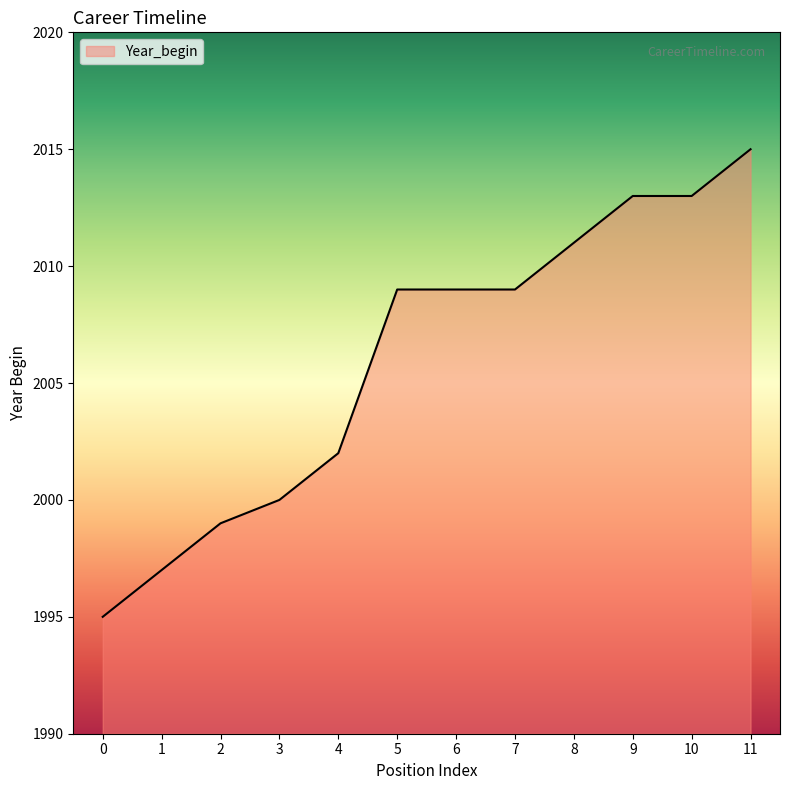

What is the difference between the second highest and minimum values?

18